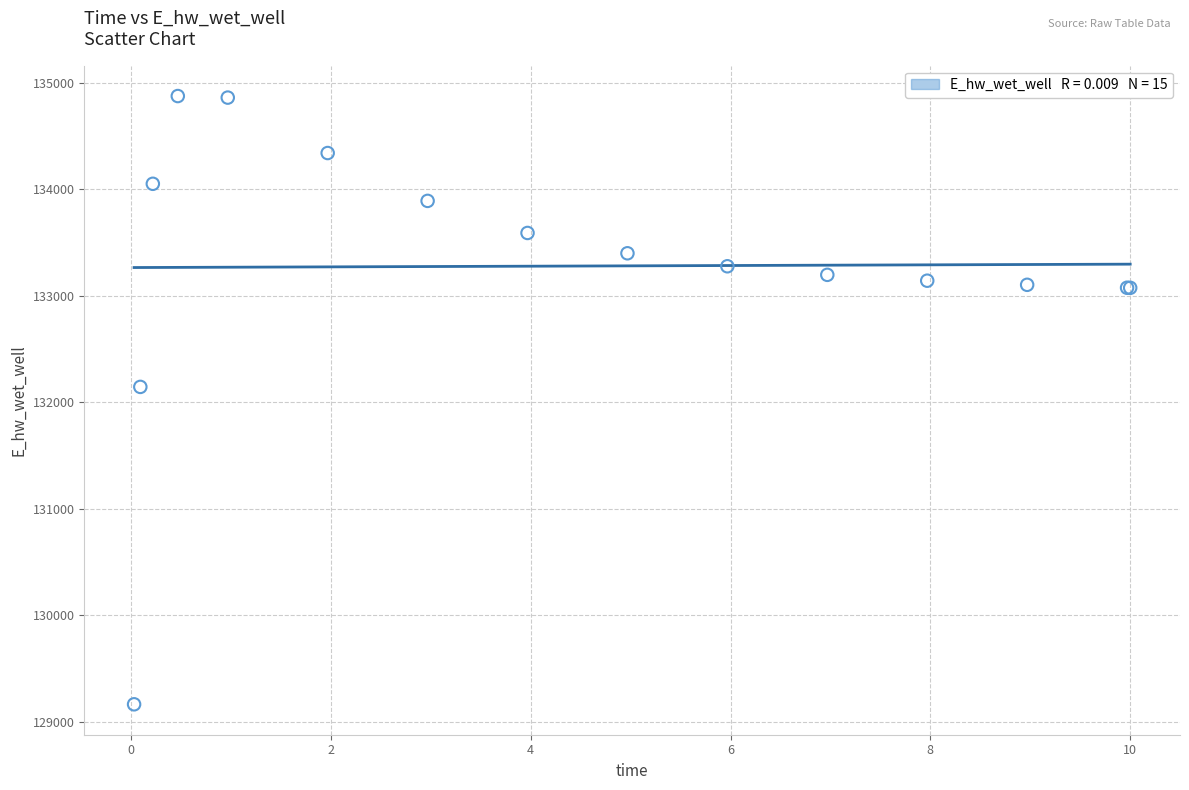

What Y value in the scatter plot is closest to 132018?

132142.8